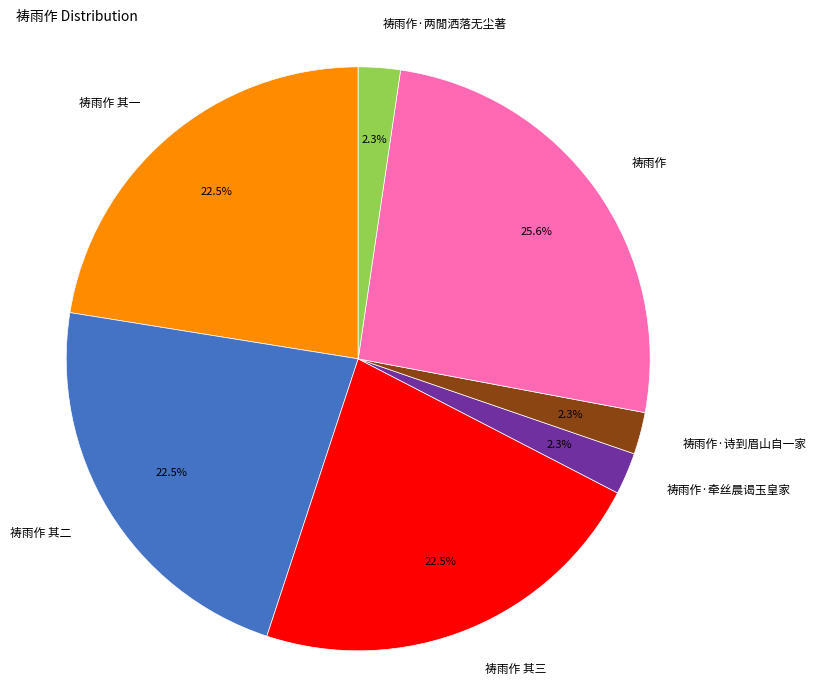

To the nearest percent, what portion does 祷雨作 represent?

26%